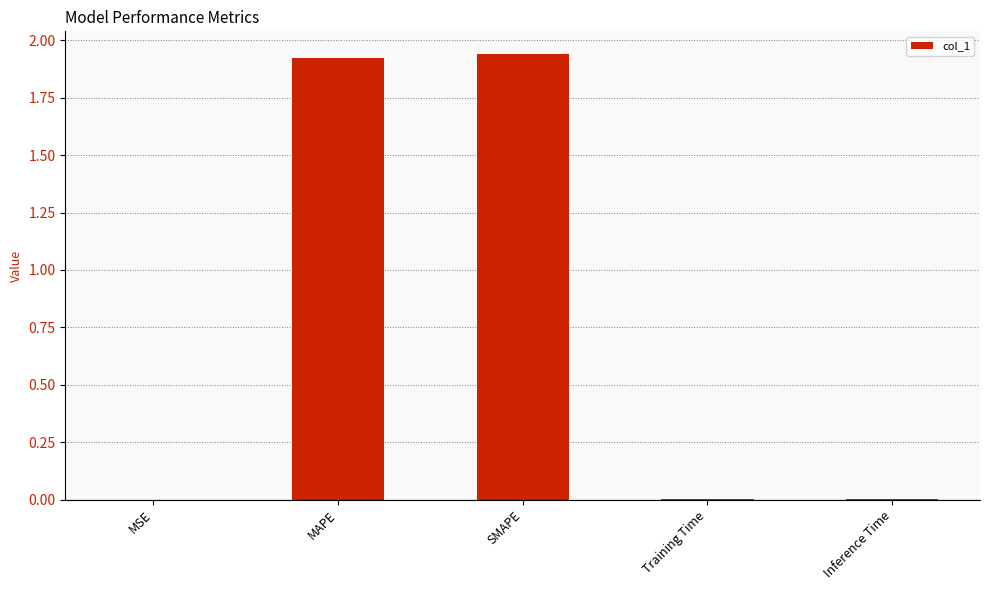

Is it true that the value at MSE is 0.0?

True